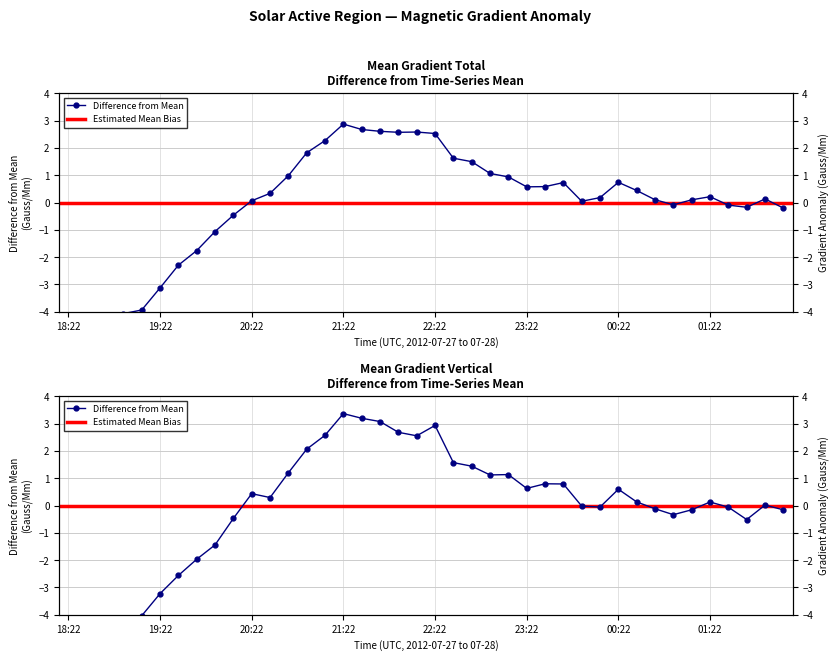

At which label is Mean Gradient Vertical closest to 0?

01:58